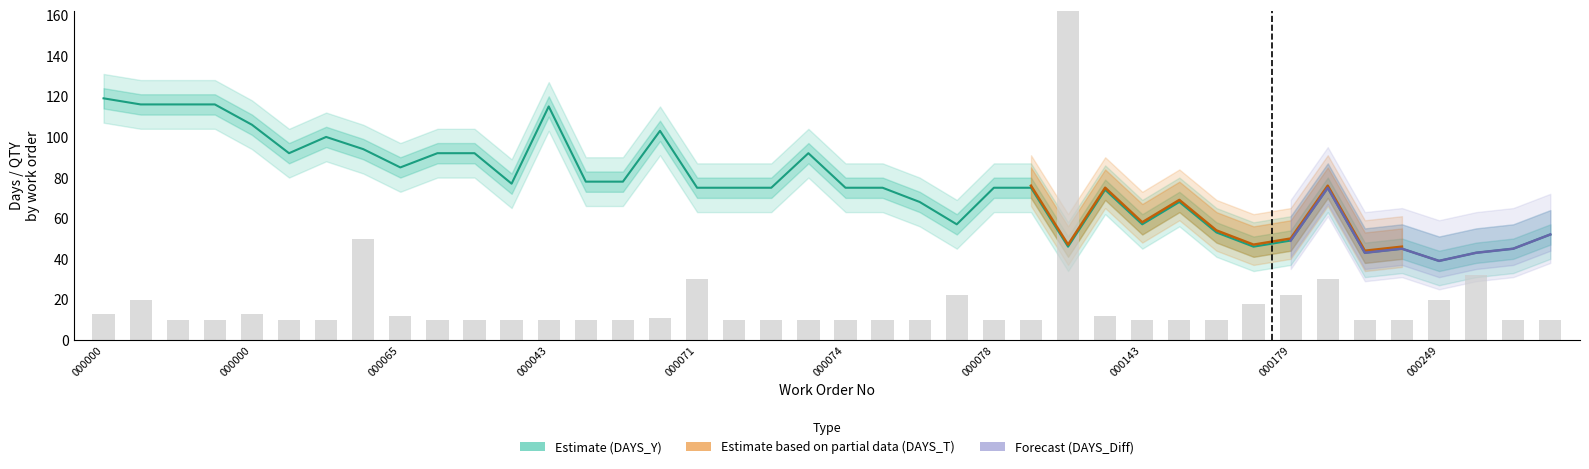

Which series has the largest range (max minus min)?

QTY